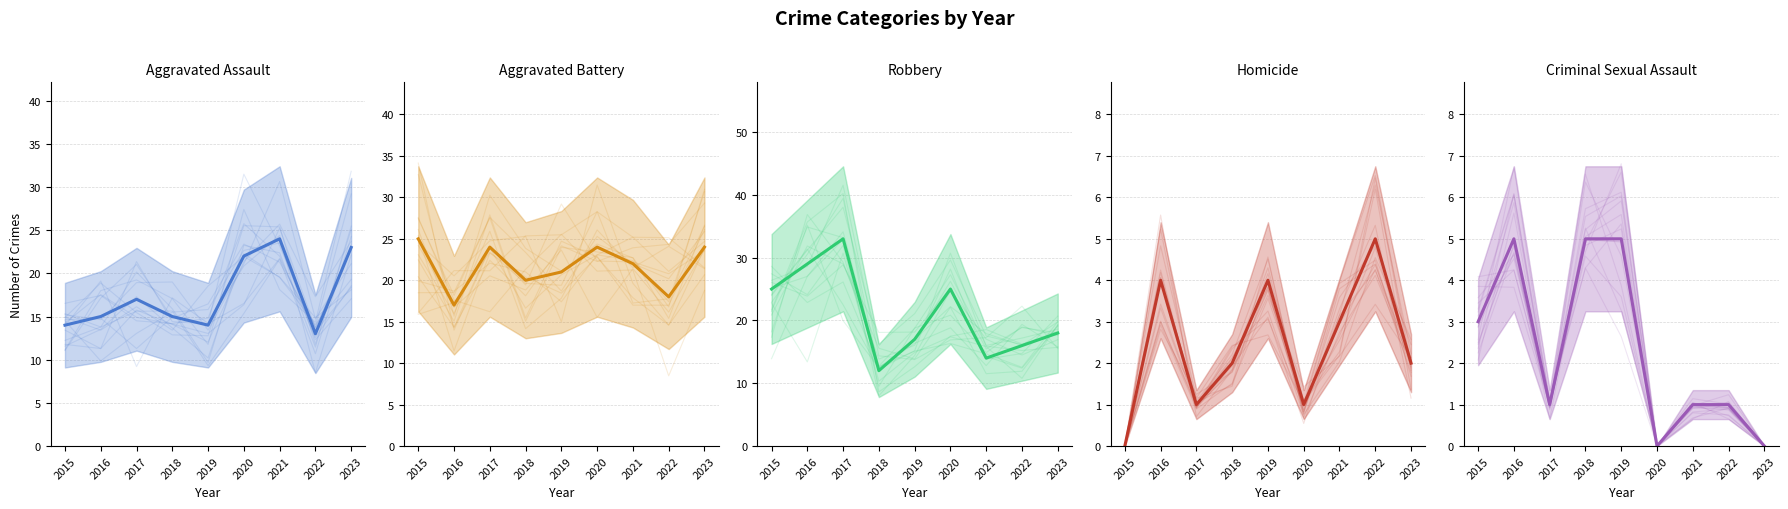

How many data points in Robbery are above 18?

4